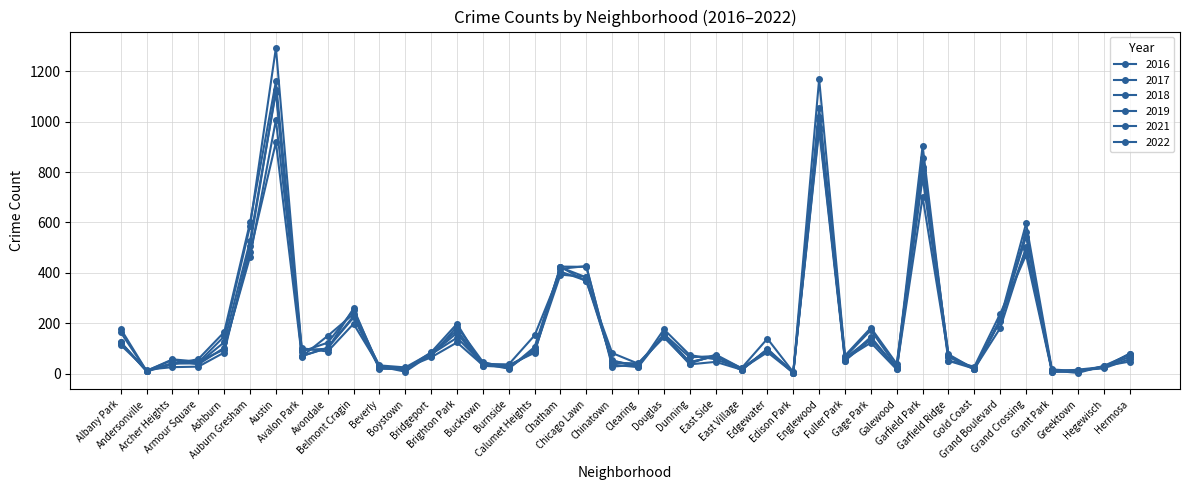

At Avondale, list the series in order from largest to smallest.

2018, 2017, 2022, 2019, 2016, 2021